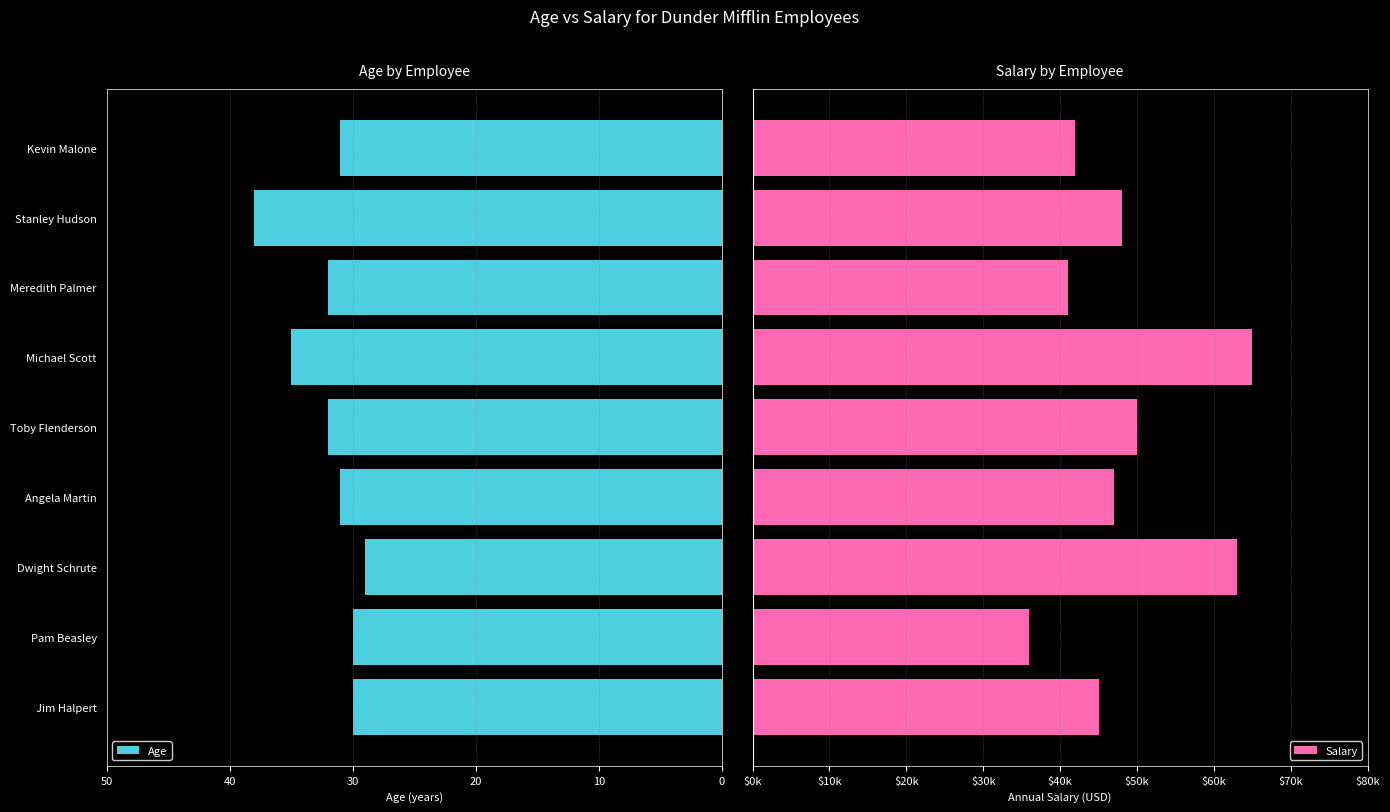

The Age series shows 54 at Jim Halpert. True or false?

False